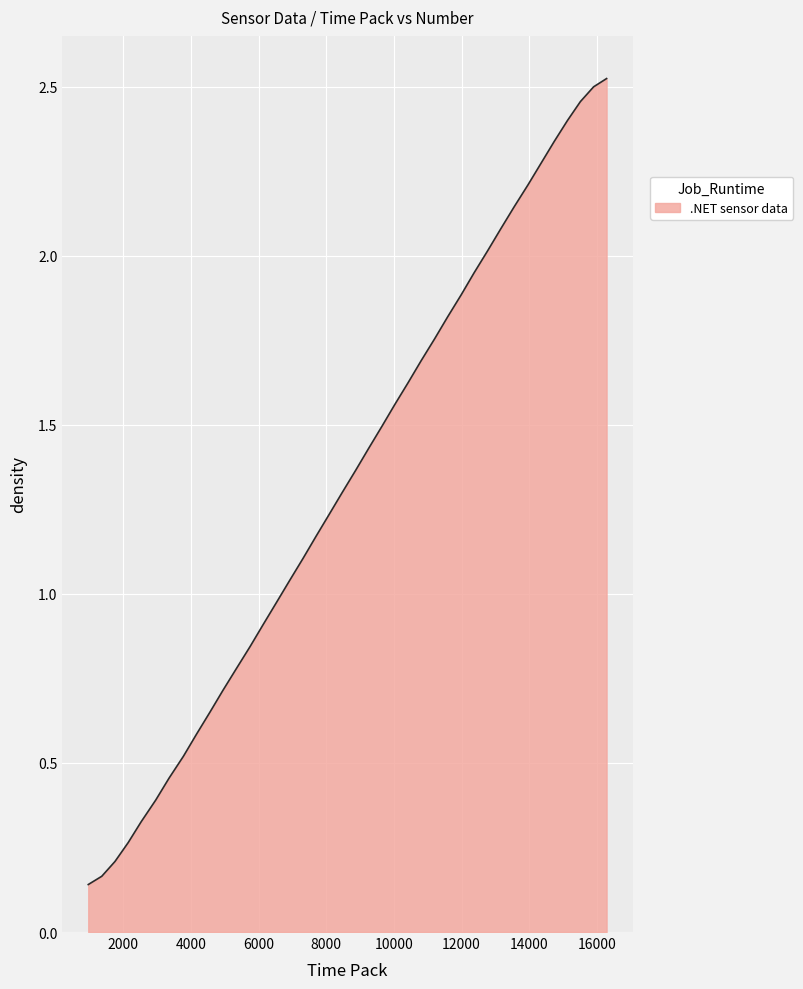

How many values exceed 1?

25